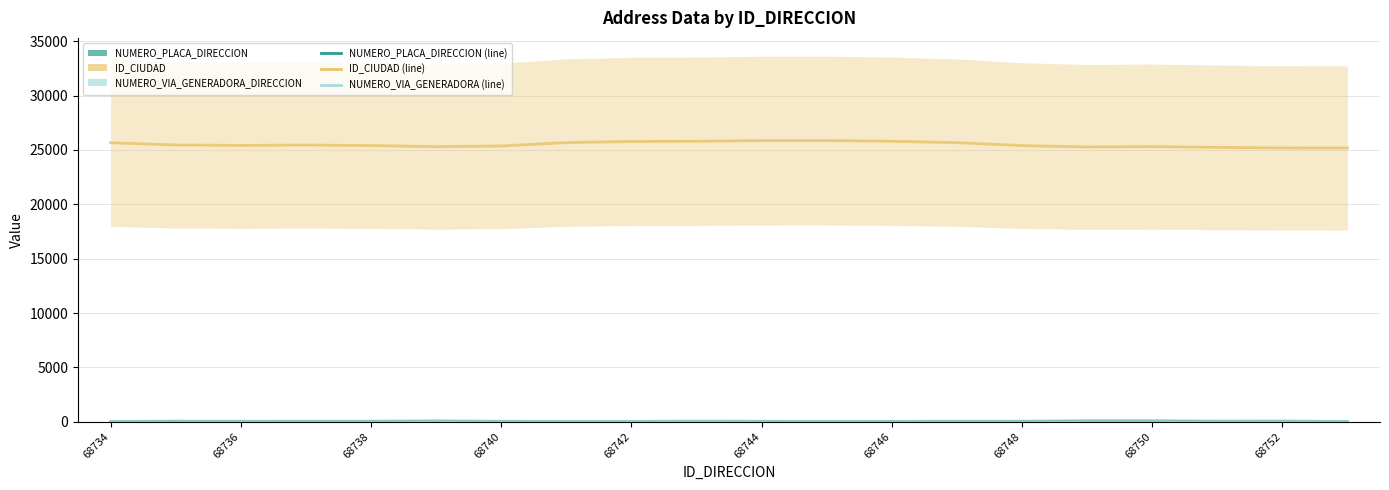

True or false: NUMERO_PLACA_DIRECCION has a value of 42.5 at 68738.

True